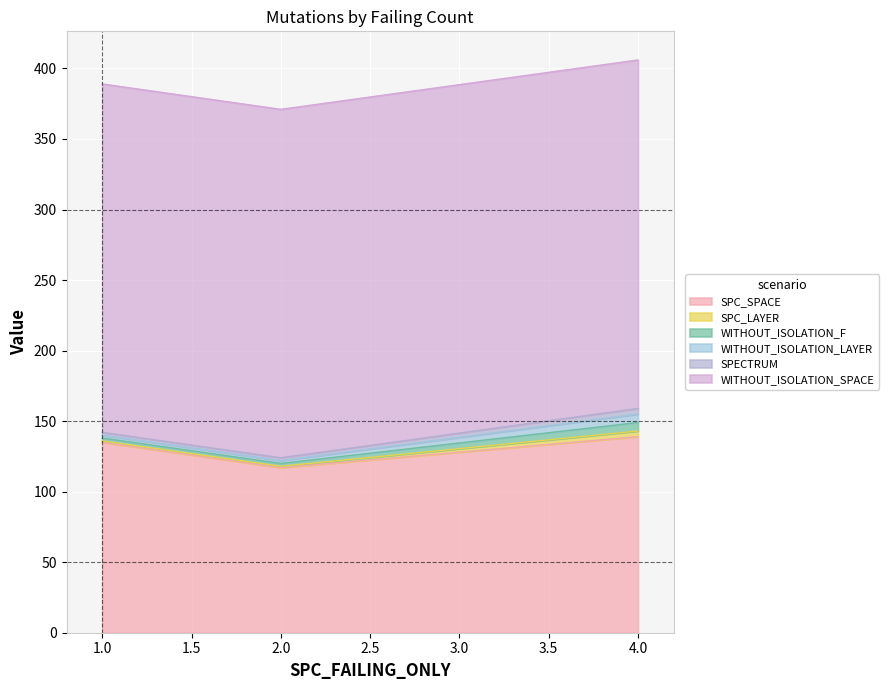

What is the total value across all series at 4?

406